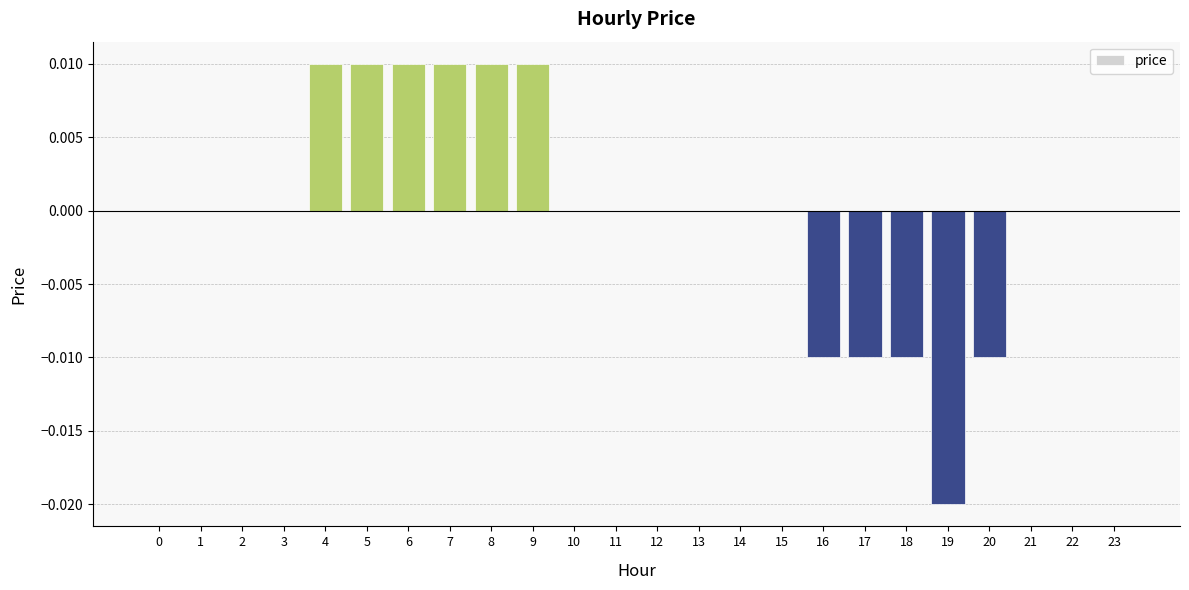

The chart shows a value of 0.0 at 1. True or false?

True